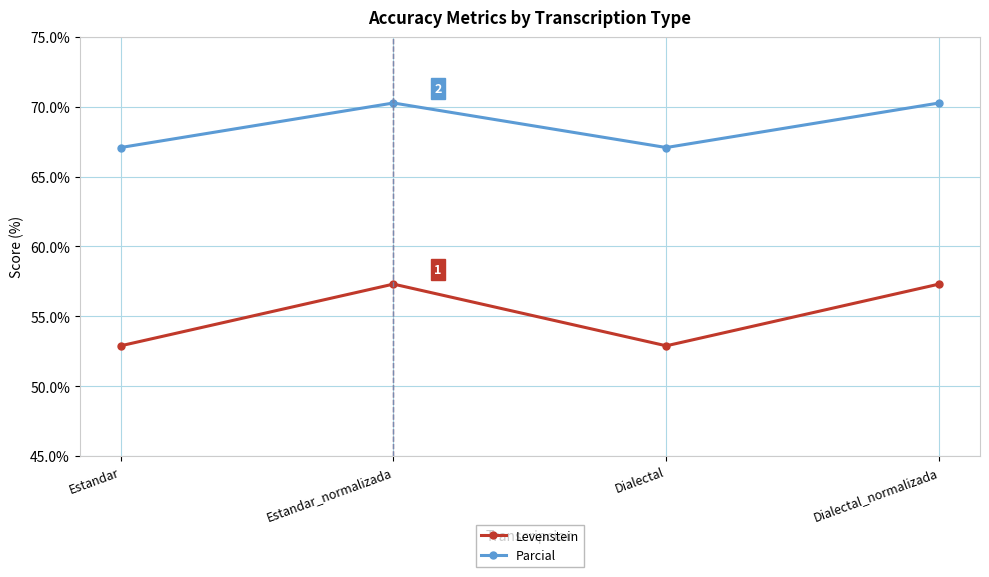

Which series has the largest range (max minus min)?

Levenstein